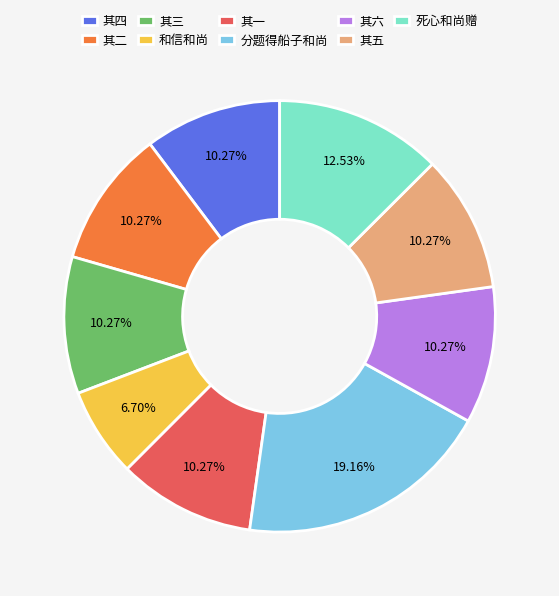

Do 分题得船子和尚 and 其三 together represent more than half of the pie?

No